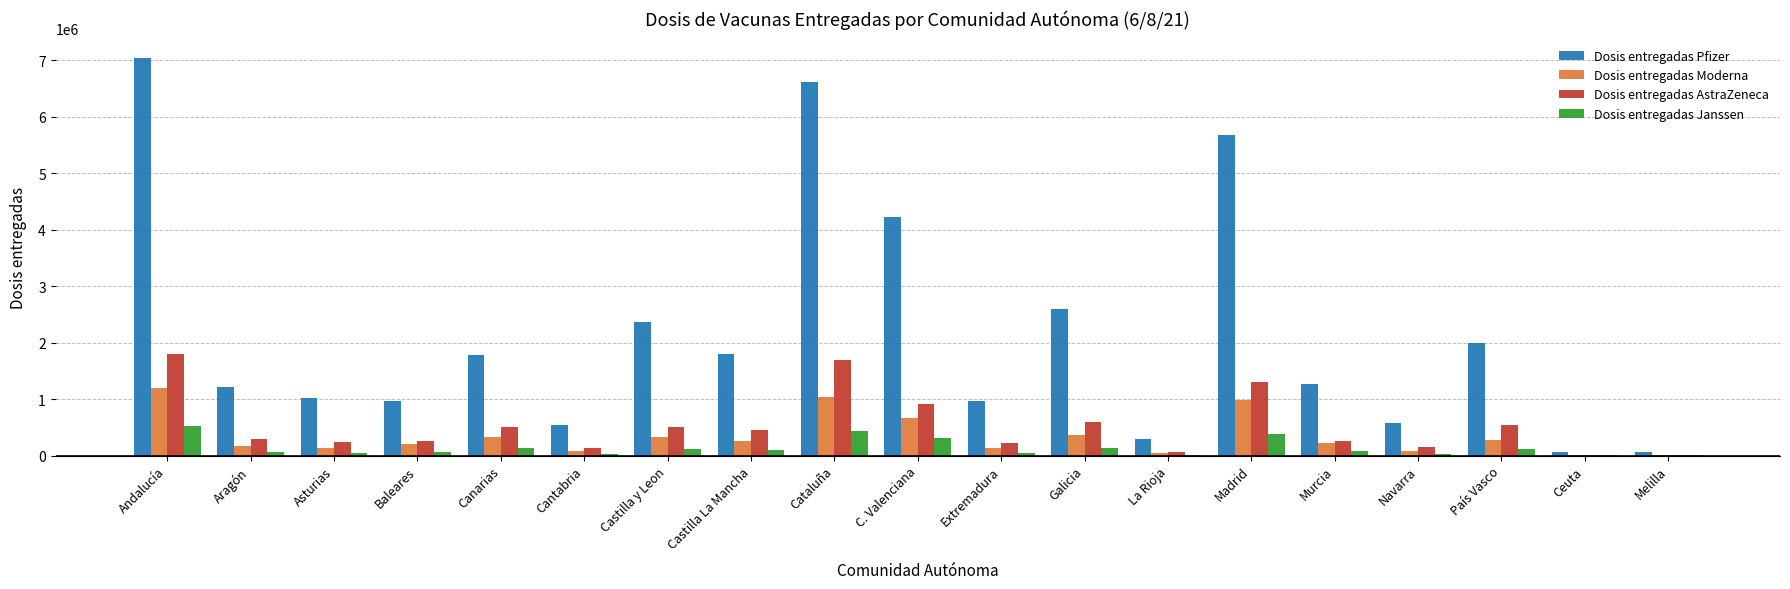

Which series changed the most between Madrid and Murcia?

Dosis entregadas Pfizer